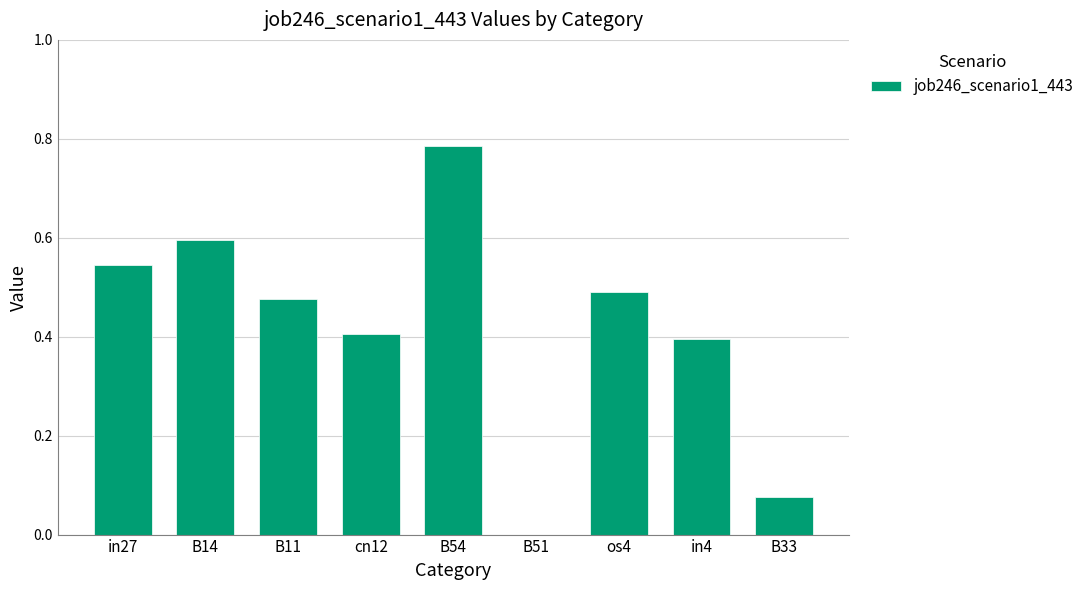

Are the bars horizontal?

No